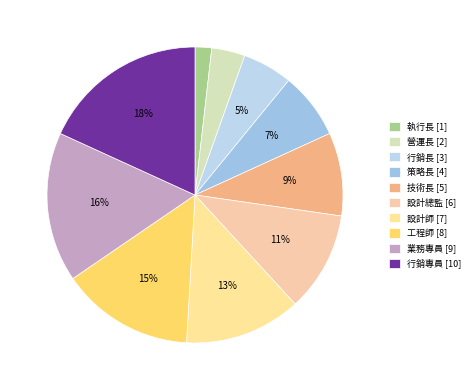

The 策略長 slice represents 13% of the pie. True or false?

False